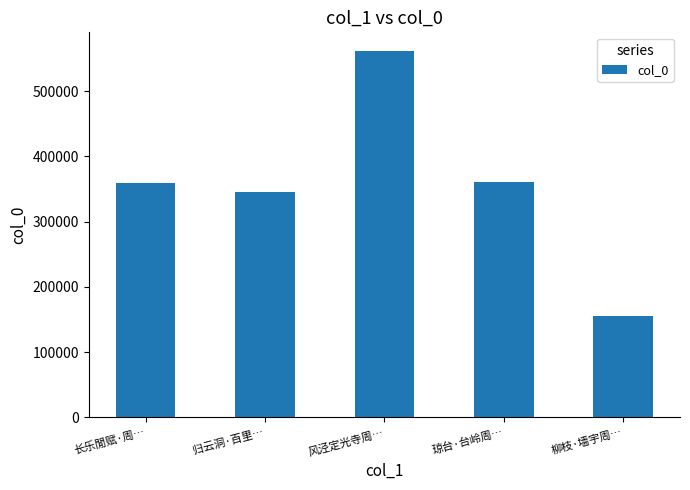

What is the approximate value at 长乐閒赋·周…?

359112